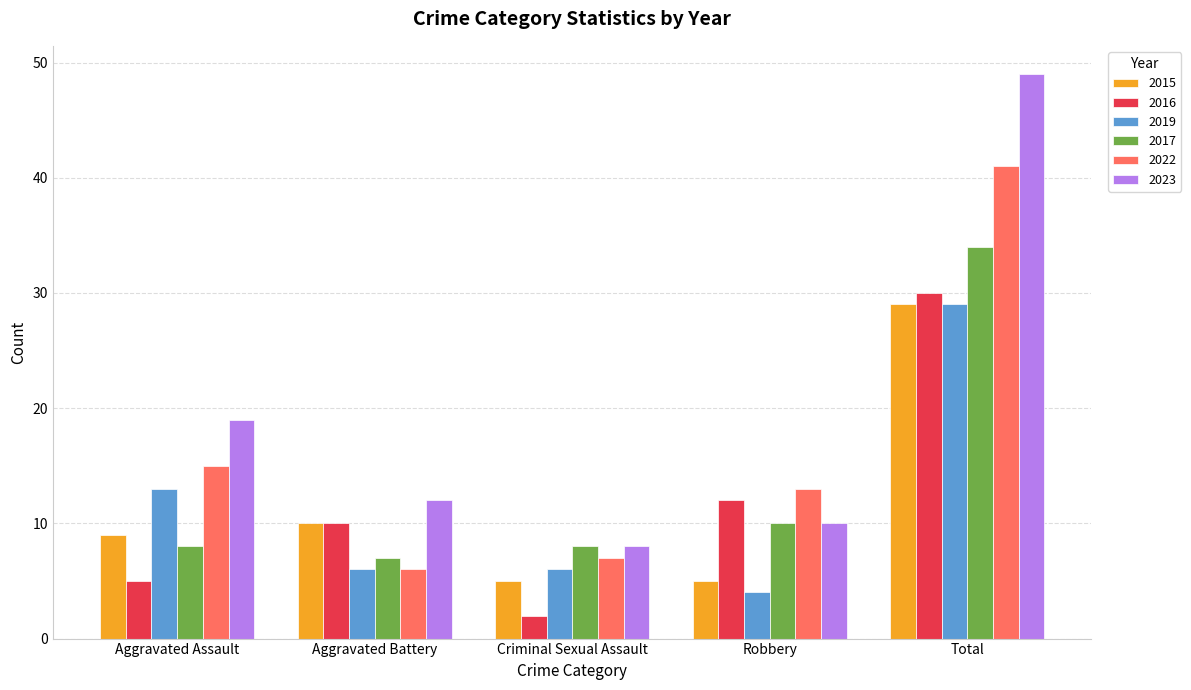

Reading left to right, what are all the values shown in this chart?

2015: Aggravated Assault=9	Aggravated Battery=10	Criminal Sexual Assault=5	Robbery=5	Total=29
2016: Aggravated Assault=5	Aggravated Battery=10	Criminal Sexual Assault=2	Robbery=12	Total=30
2019: Aggravated Assault=13	Aggravated Battery=6	Criminal Sexual Assault=6	Robbery=4	Total=29
2017: Aggravated Assault=8	Aggravated Battery=7	Criminal Sexual Assault=8	Robbery=10	Total=34
2022: Aggravated Assault=15	Aggravated Battery=6	Criminal Sexual Assault=7	Robbery=13	Total=41
2023: Aggravated Assault=19	Aggravated Battery=12	Criminal Sexual Assault=8	Robbery=10	Total=49